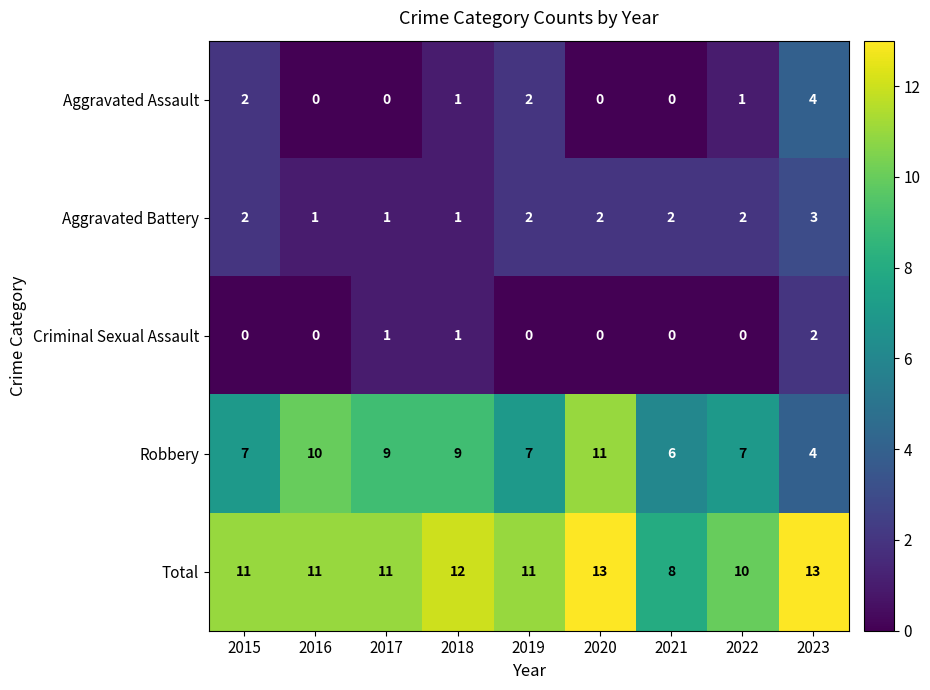

Which series has the largest total across all categories?

Total